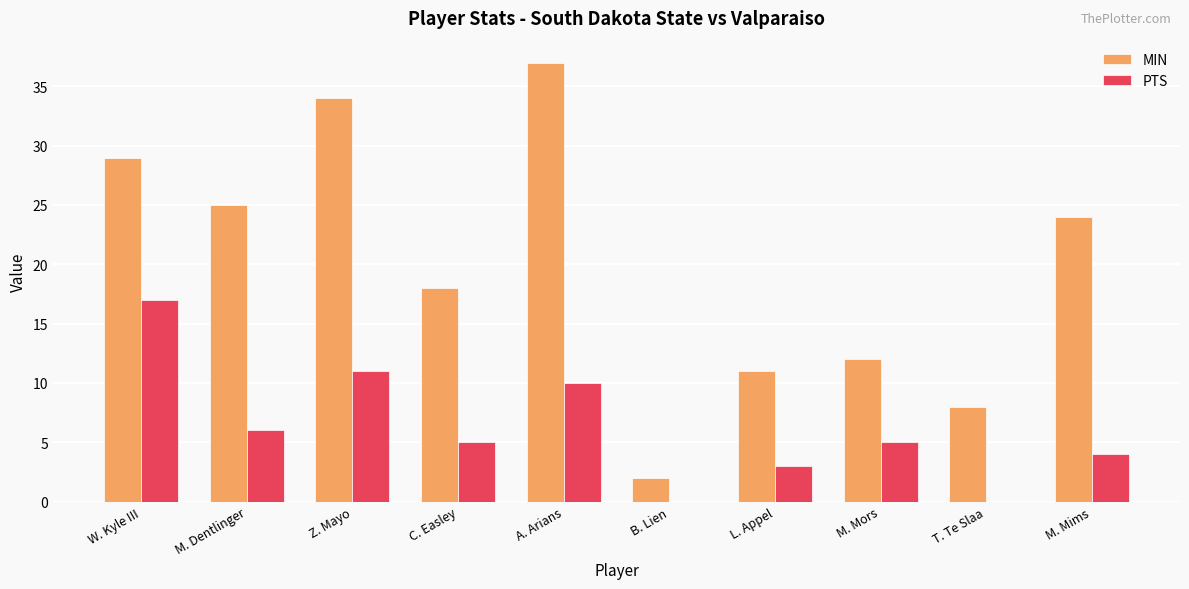

How many groups of bars are there?

10